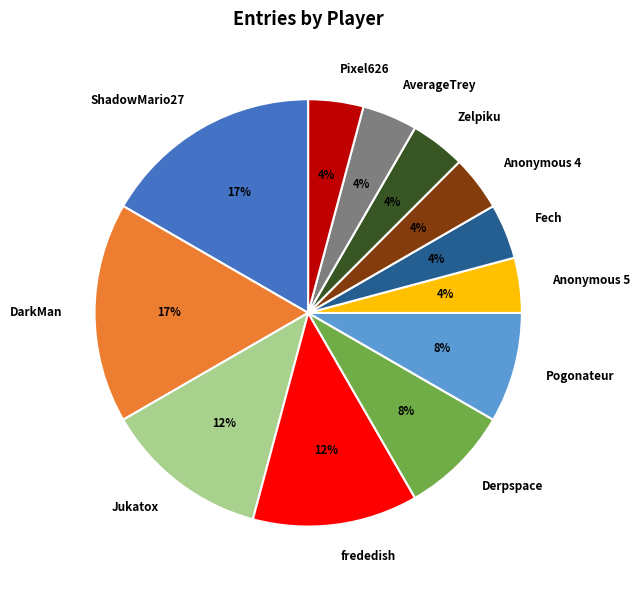

The Derpspace slice represents 8% of the pie. True or false?

True